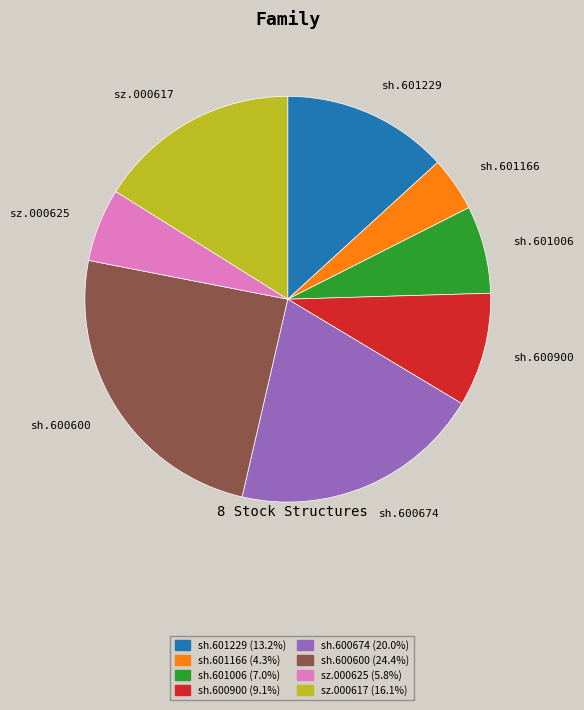

Is there any slice that represents more than half of the pie?

No